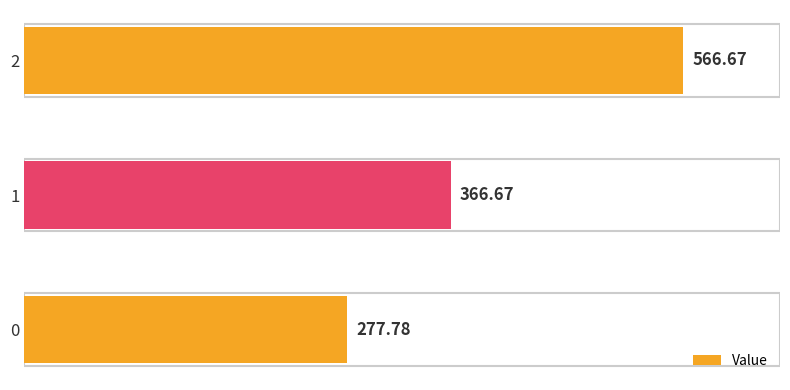

Does the chart contain stacked bars?

No